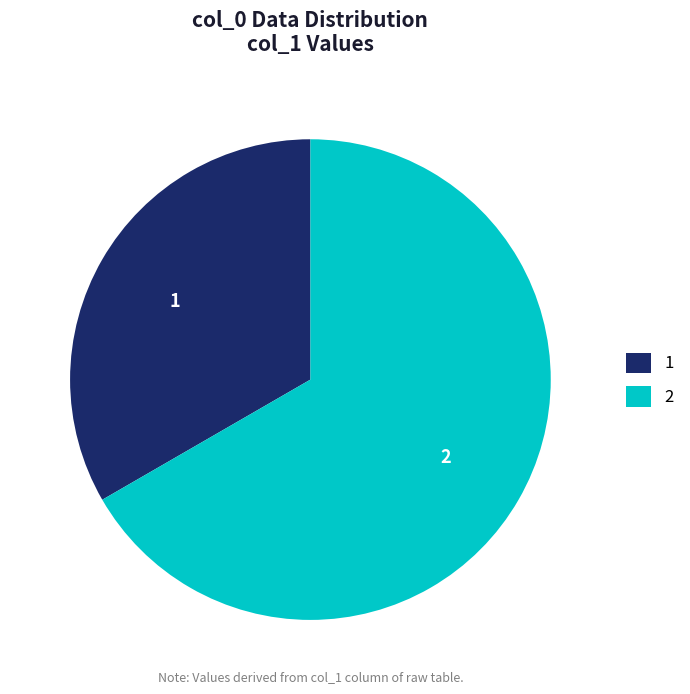

Is it true that 1 is 33% of the pie?

True